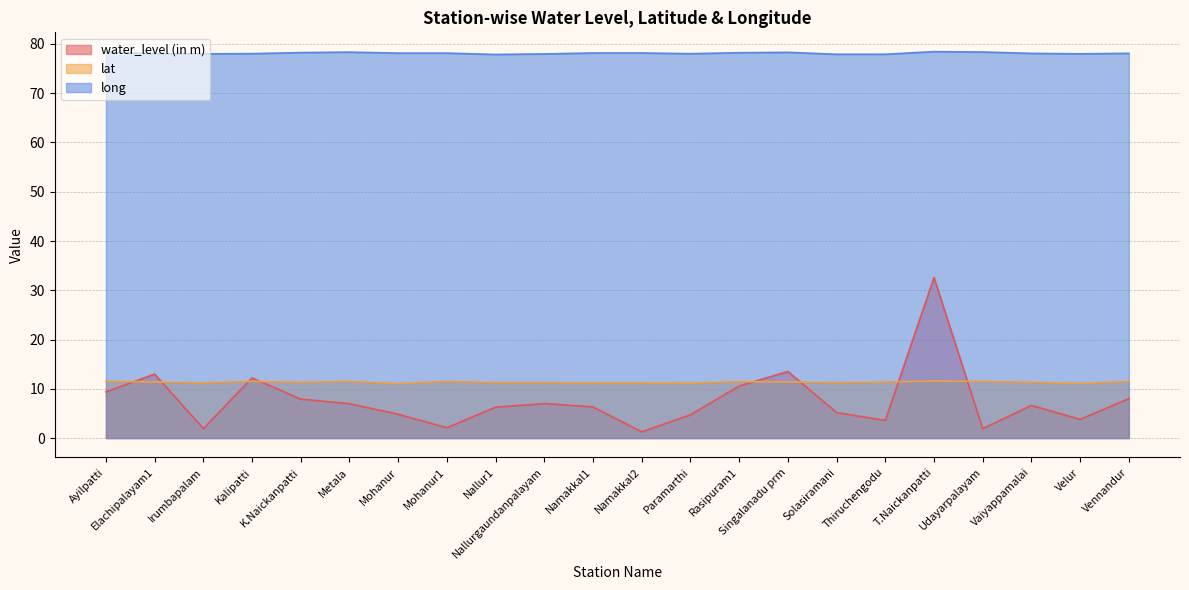

True or false: long has a value of 39.9 at Velur.

False